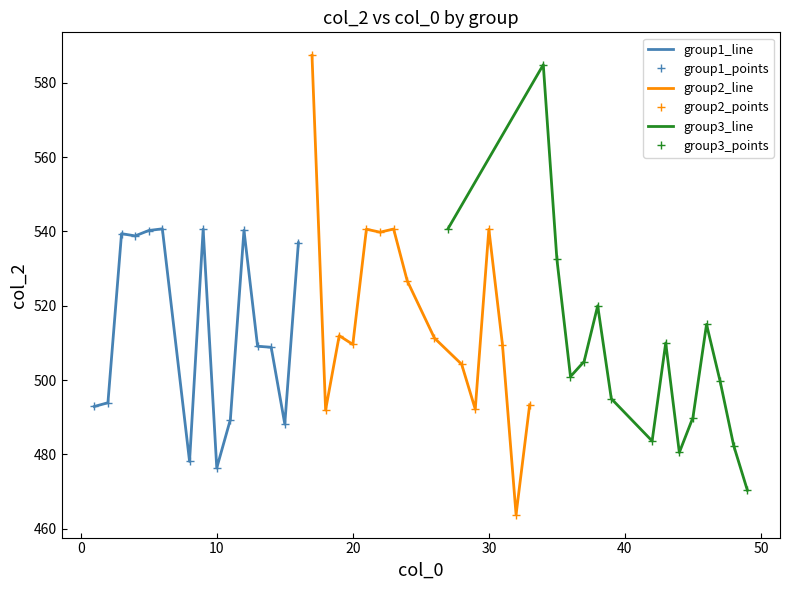

What are all the series names shown in the legend?

group1_line, group1_points, group2_line, group2_points, group3_line, group3_points